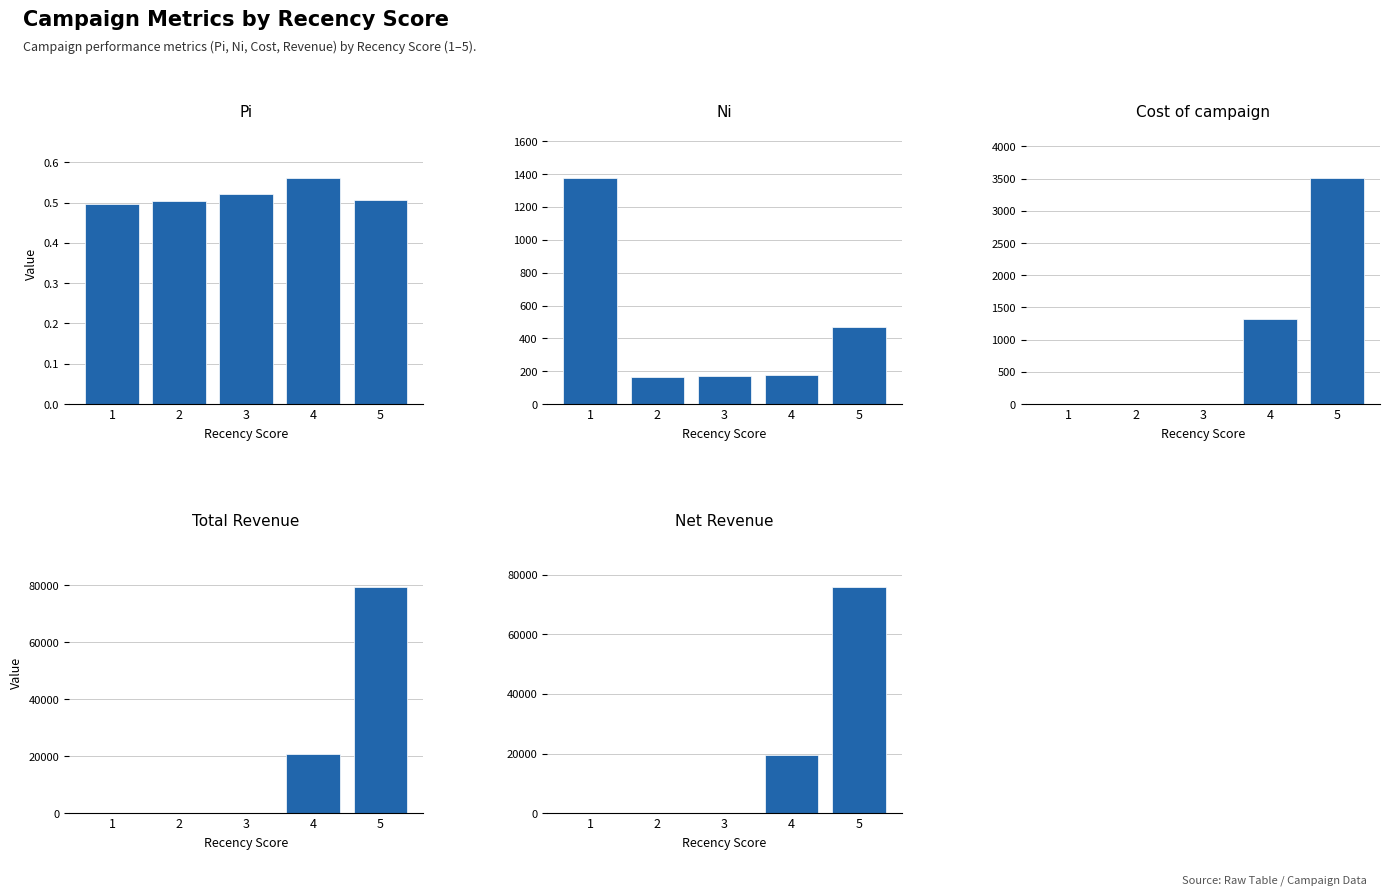

The Cost of campaign series shows -1463.6 at 3. True or false?

False